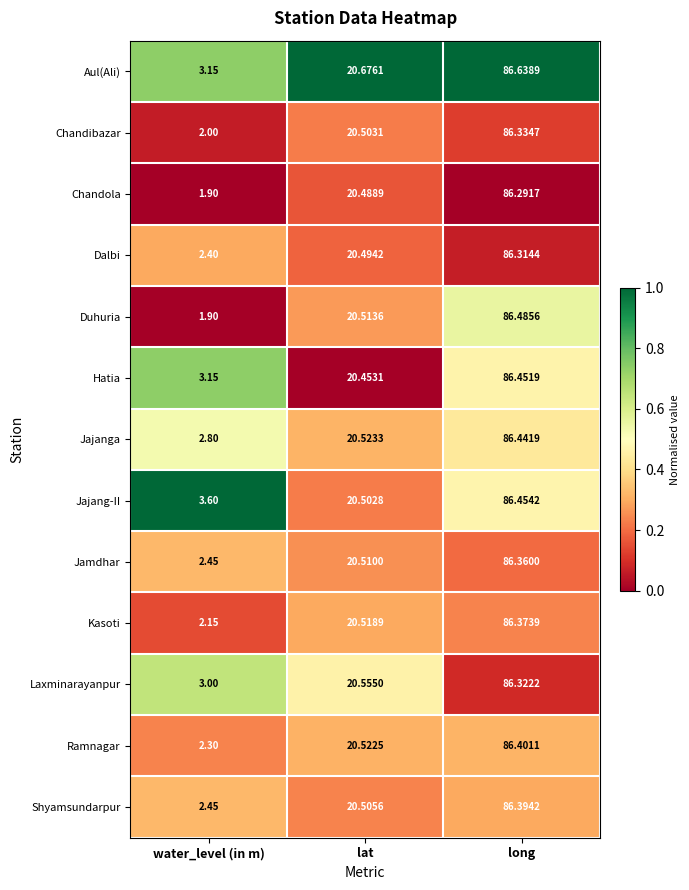

At which label does Duhuria reach its minimum?

water_level (in m)